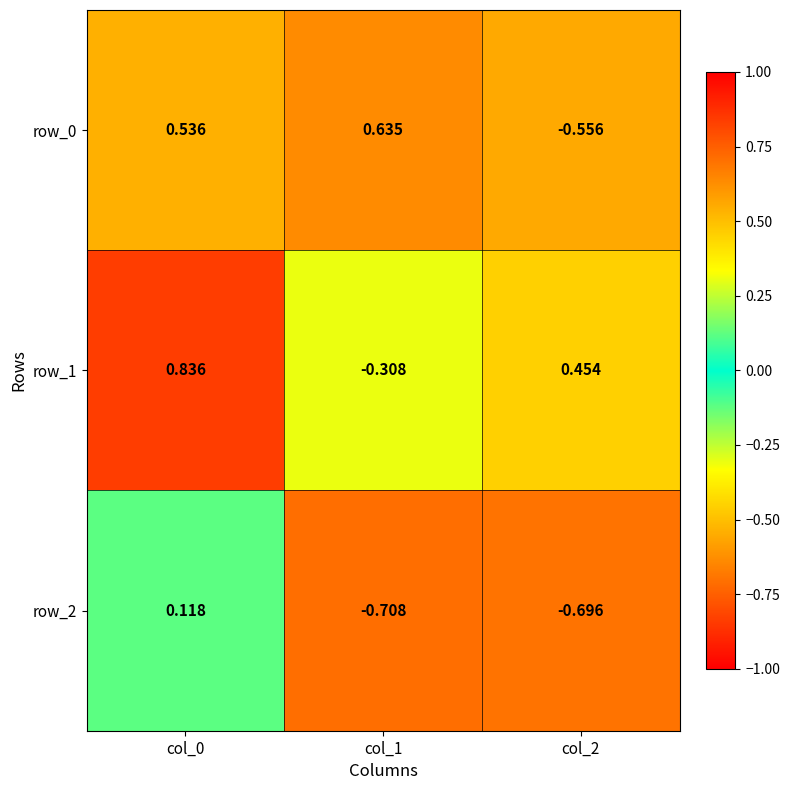

How many values in the row_0 series are below 0?

1